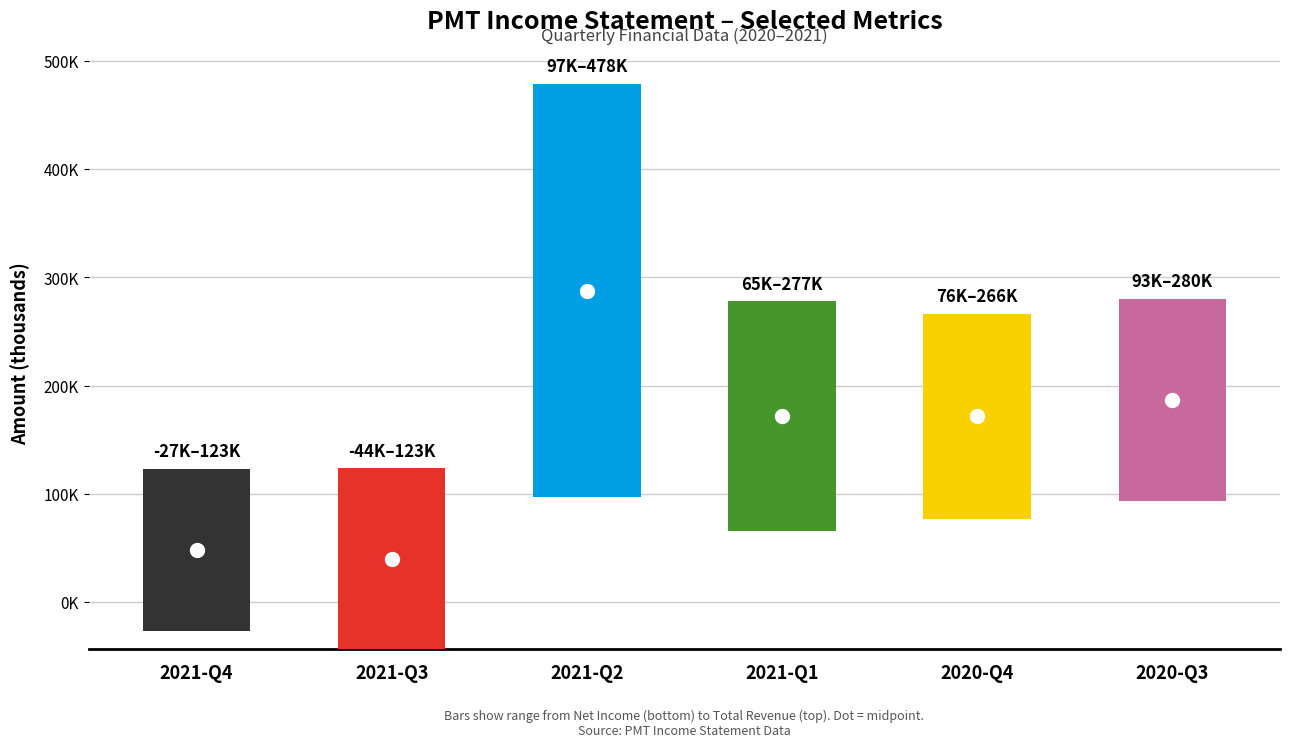

How many groups of bars are there?

6